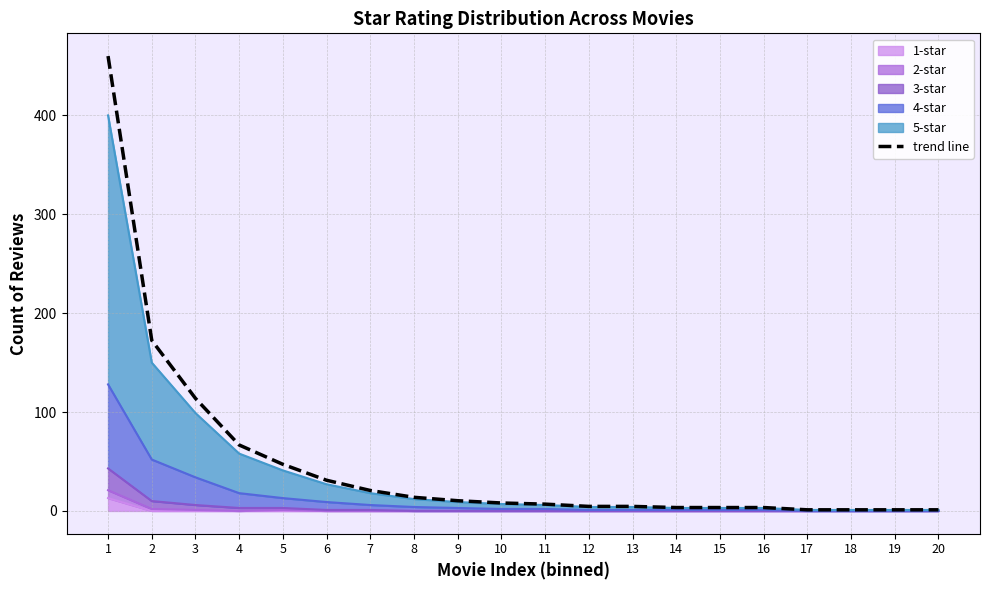

What is the ratio of the value at 16 to the value at 18?

3.0